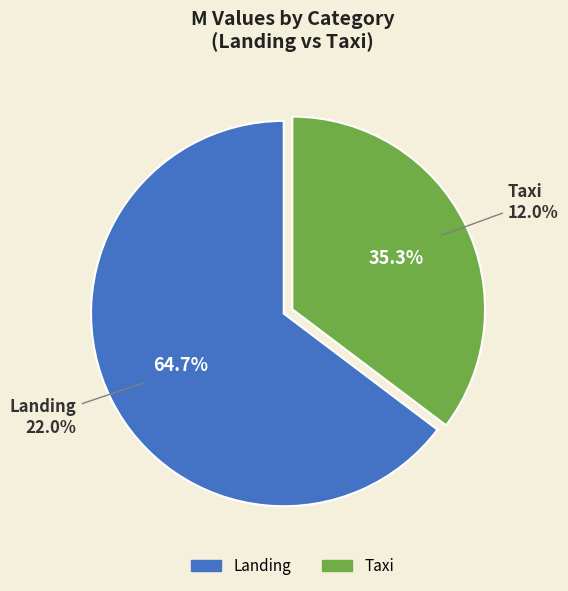

How many slices are in this pie chart?

2